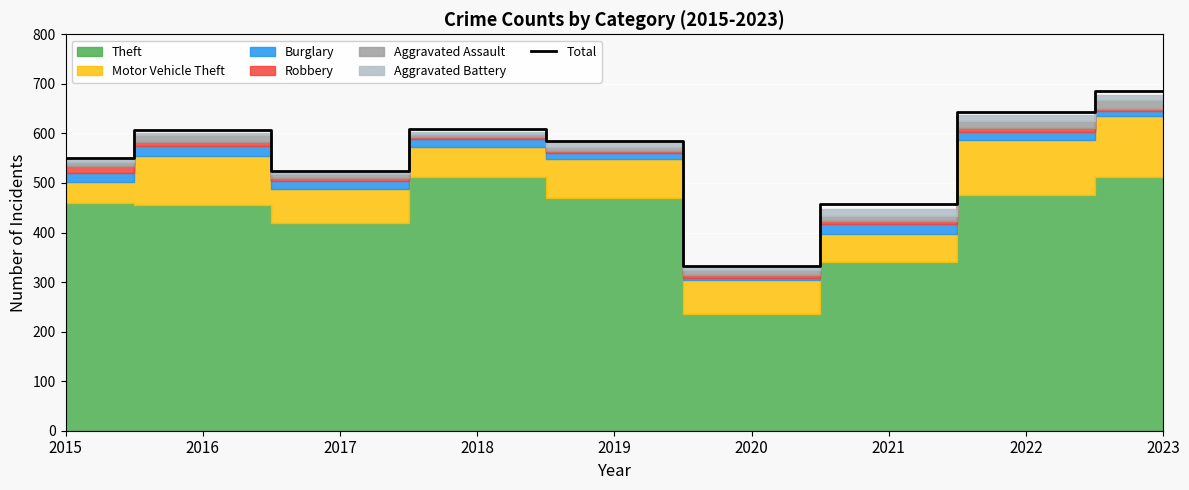

Reading left to right, list all the values displayed in this chart.

550	607	525	608	585	332	458	644	686